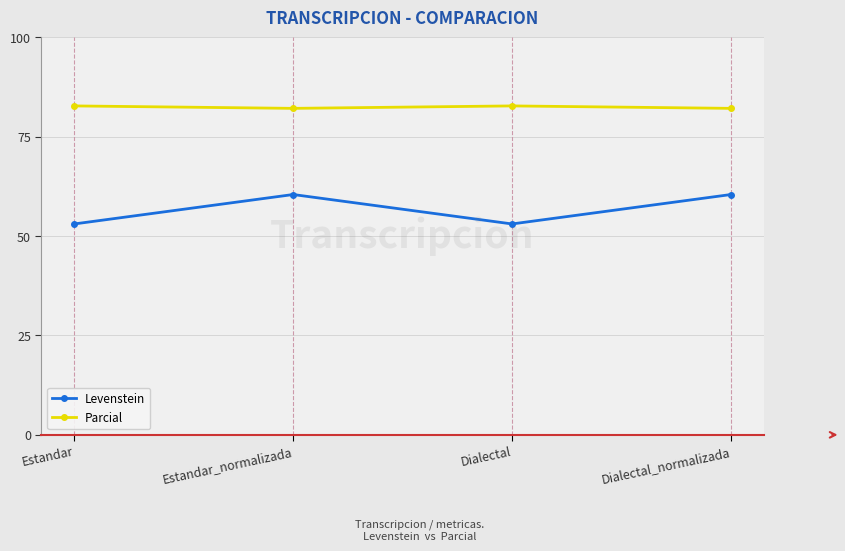

Is it true that Parcial equals 53.1 at Estandar_normalizada?

False